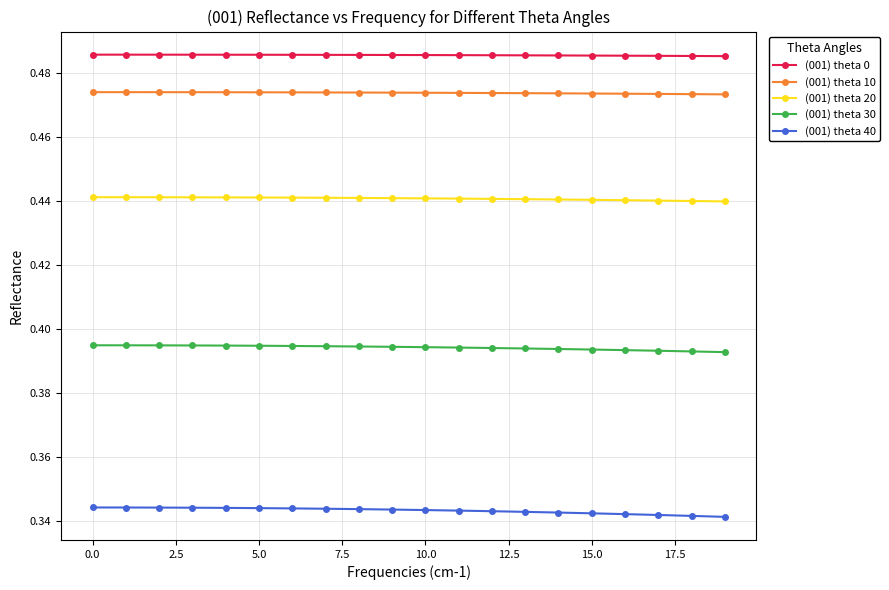

List the series in order of their peak value, highest first.

(001) theta 0, (001) theta 10, (001) theta 20, (001) theta 30, (001) theta 40